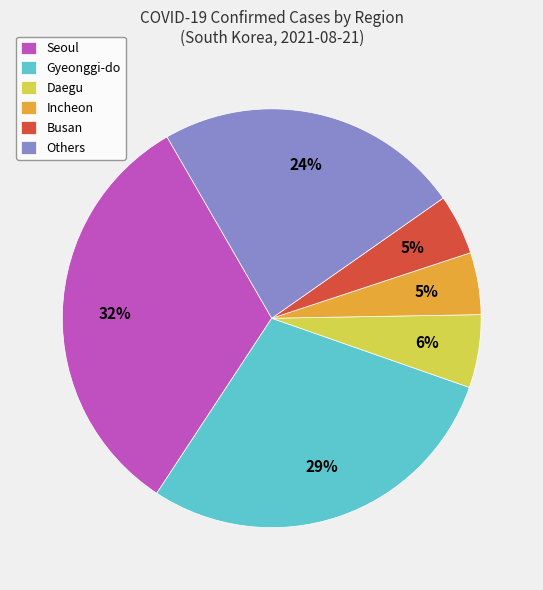

To the nearest percent, what is the average slice percentage?

17%